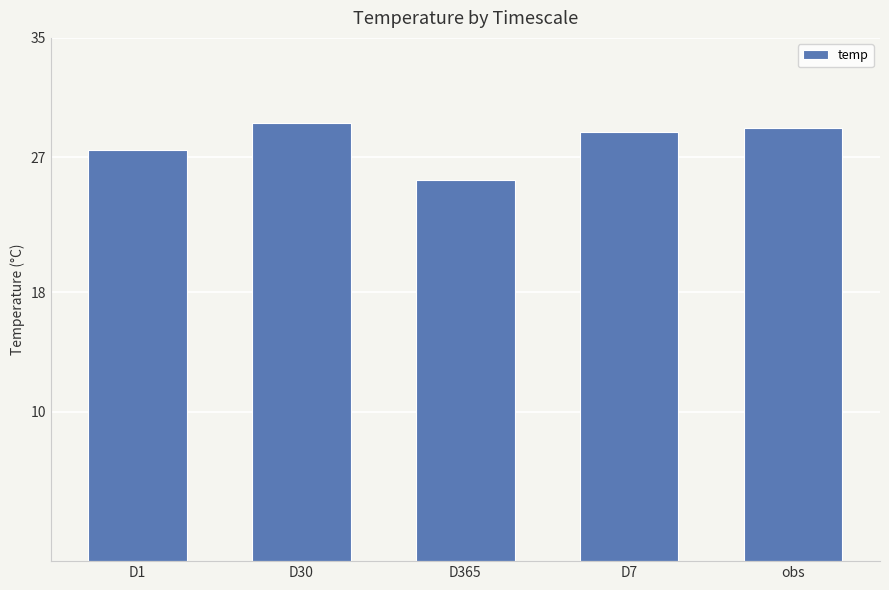

What is the difference between the maximum and minimum values?

3.8